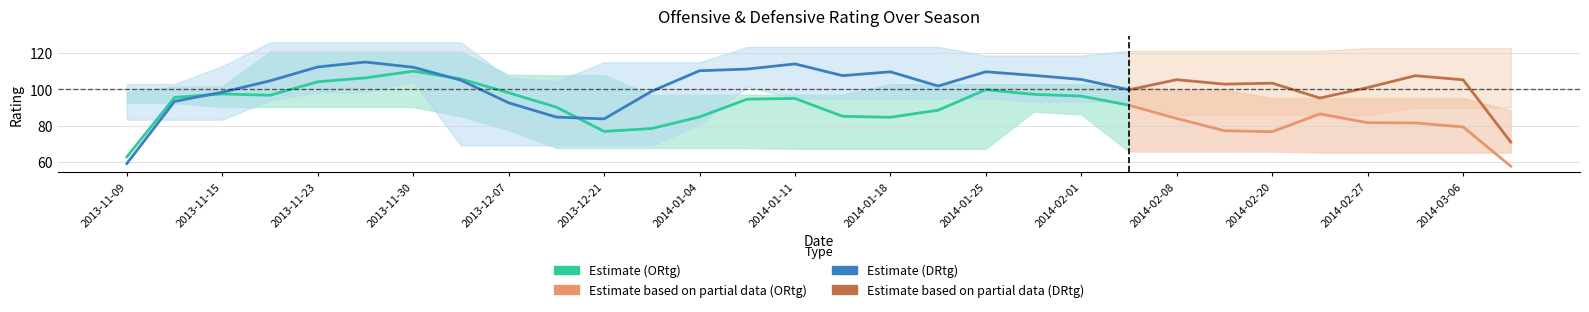

What is the sum of all DRtg values?

3088.4